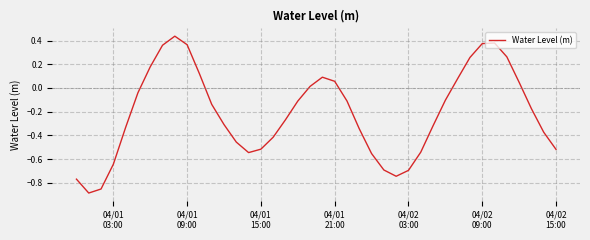

What is the difference between the maximum and minimum values?

1.3